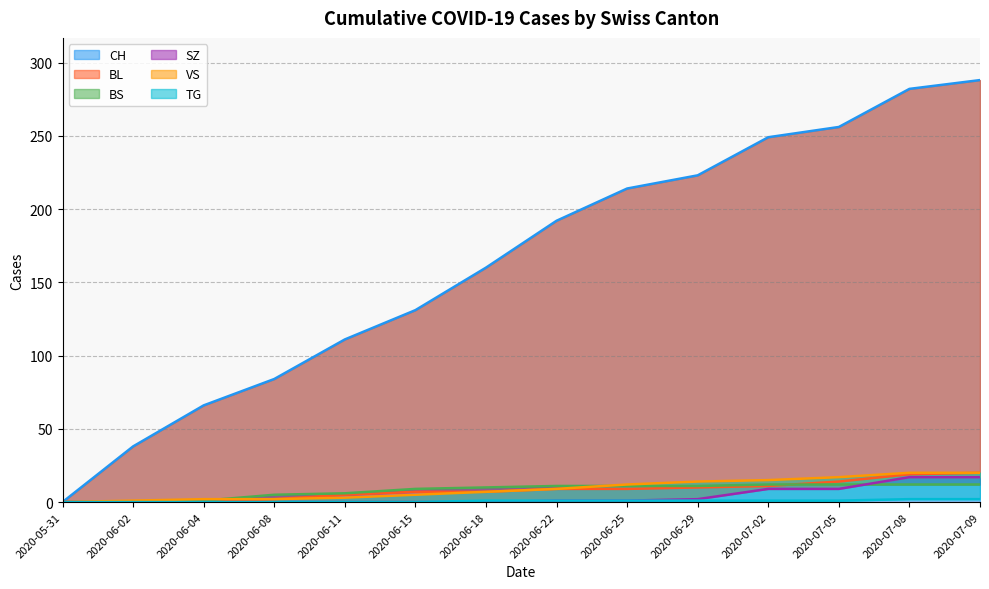

What is the label of the 5th point from the right?

2020-06-29